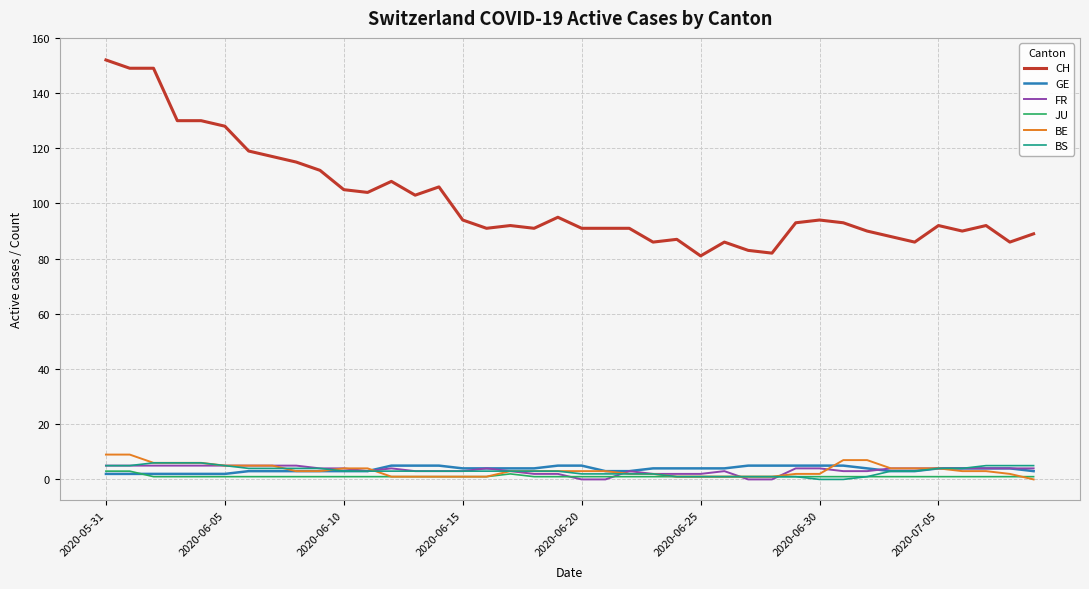

Which series has the largest range (max minus min)?

CH